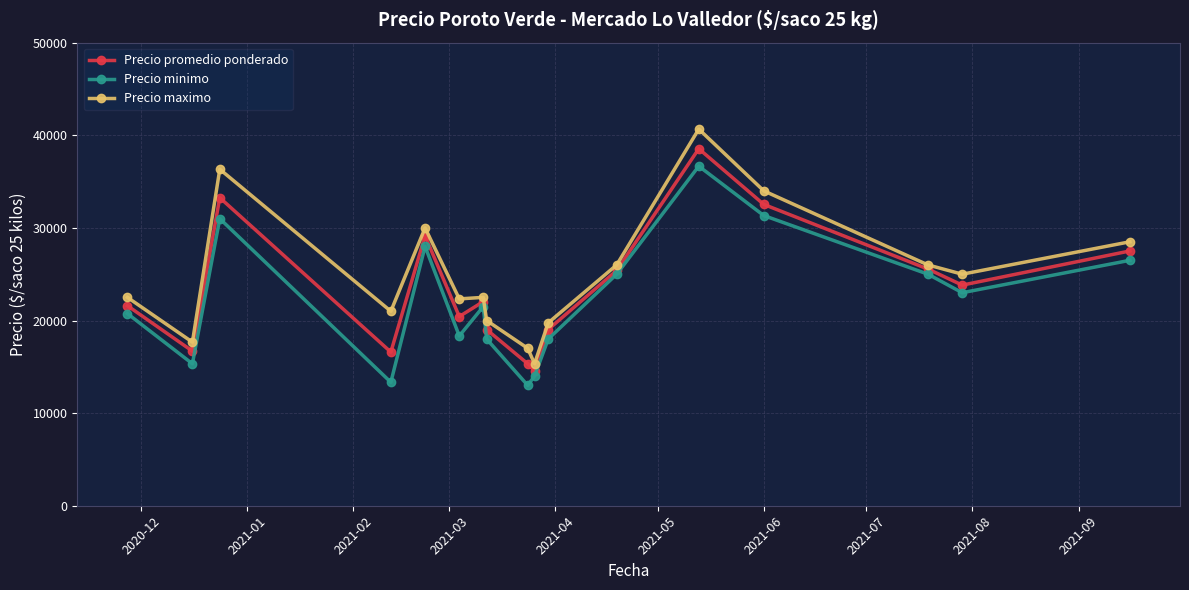

Which series has the largest total across all categories?

Precio maximo